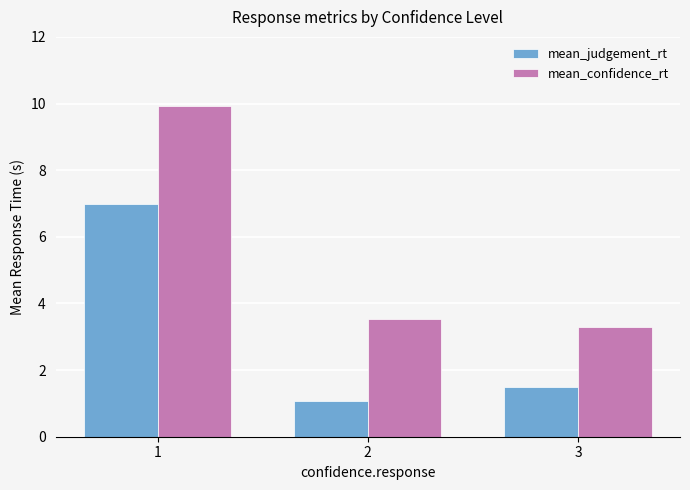

Which series has the largest range (max minus min)?

mean_confidence_rt